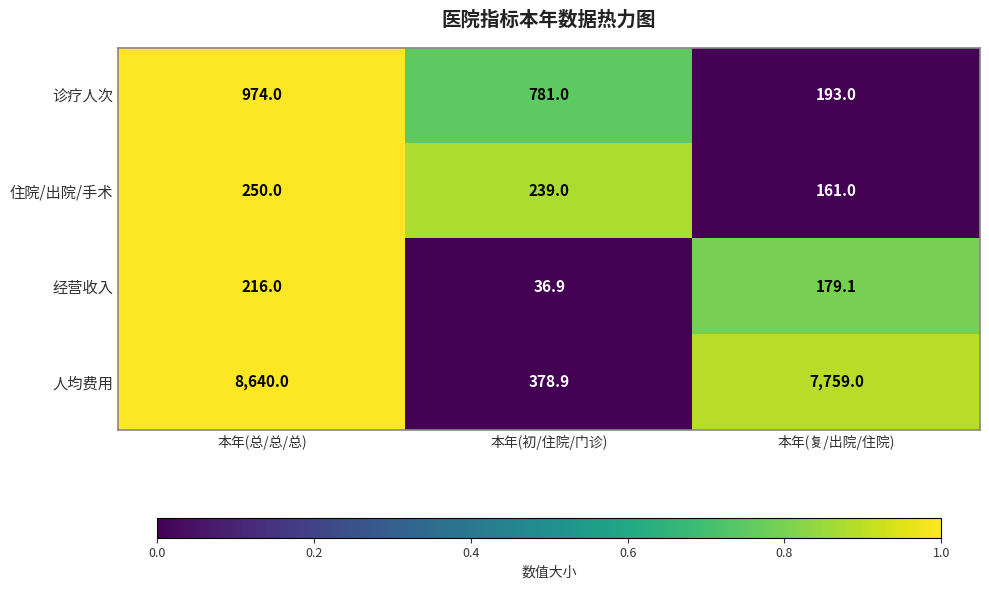

True or false: 经营收入 has a value of 216.0 at 本年(总/总/总).

True